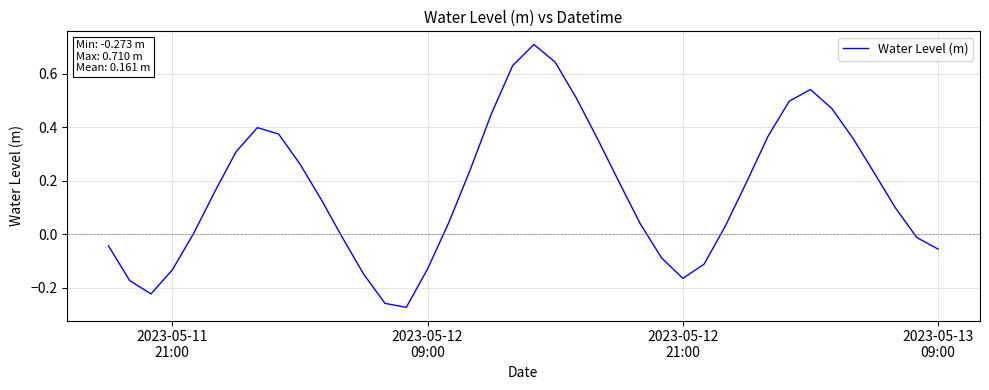

What is the difference between the maximum and minimum values?

1.0